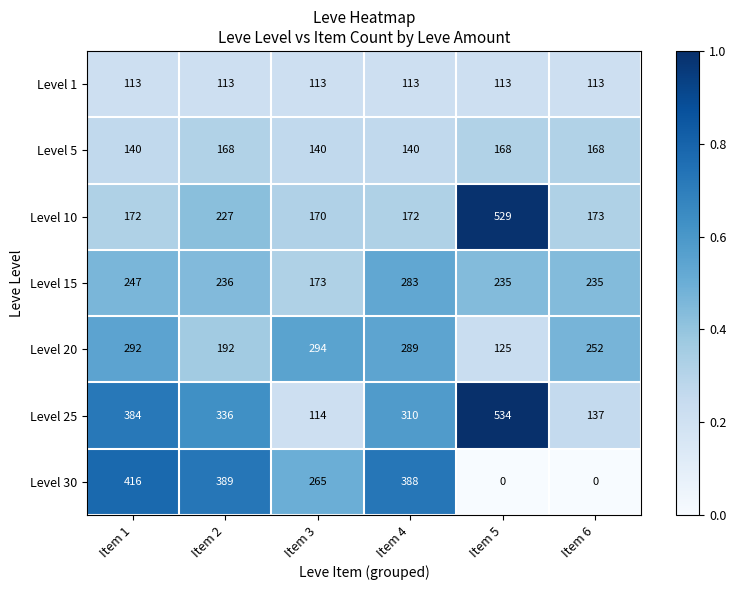

Which series has the widest spread of values?

Level 25